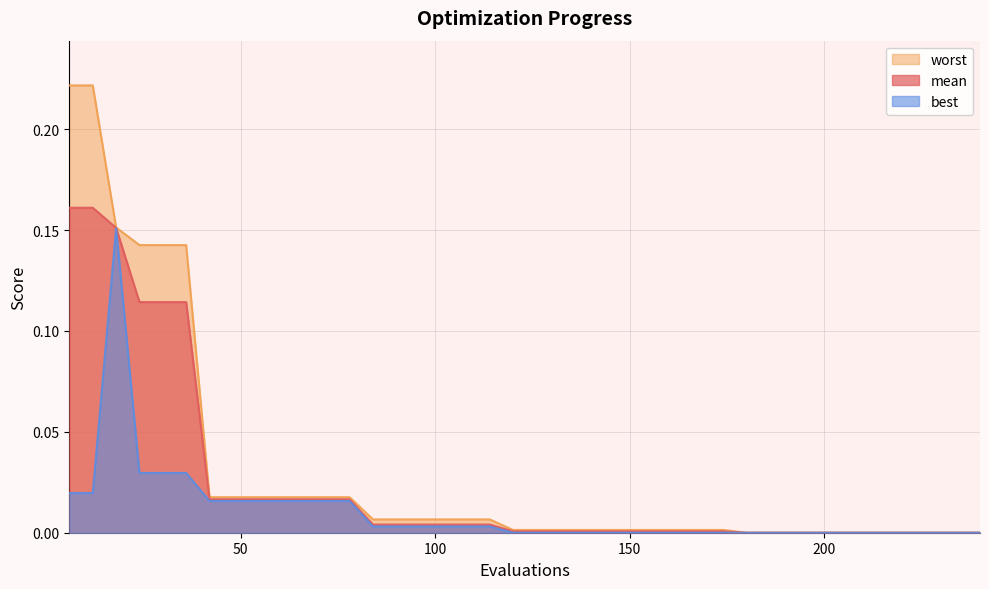

What is the sum of all worst values?

1.2